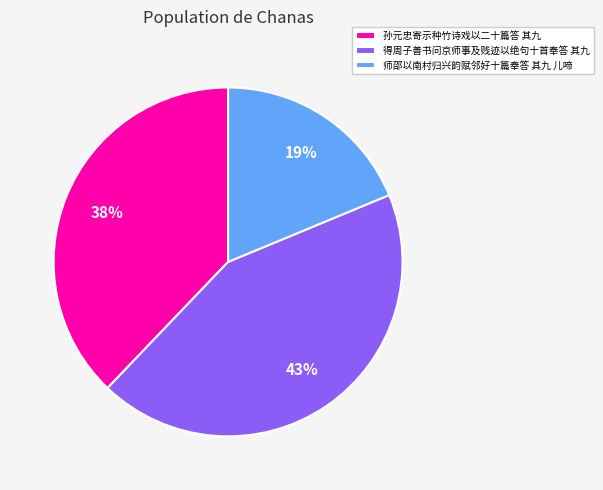

The 得周子善书问京师事及贱迹以绝句十首奉答 其九 slice represents 30% of the pie. True or false?

False